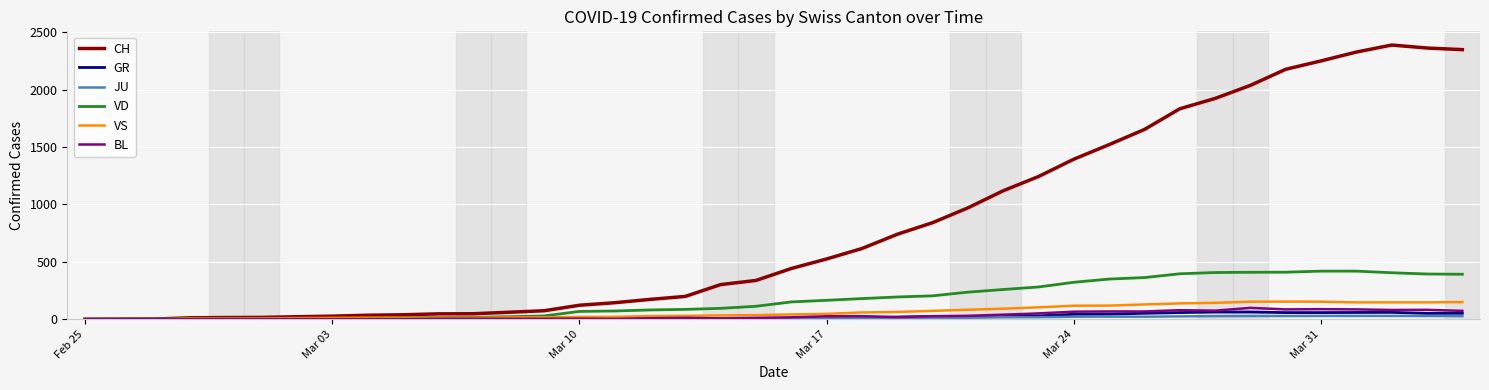

What is the maximum value shown in the chart?

2388